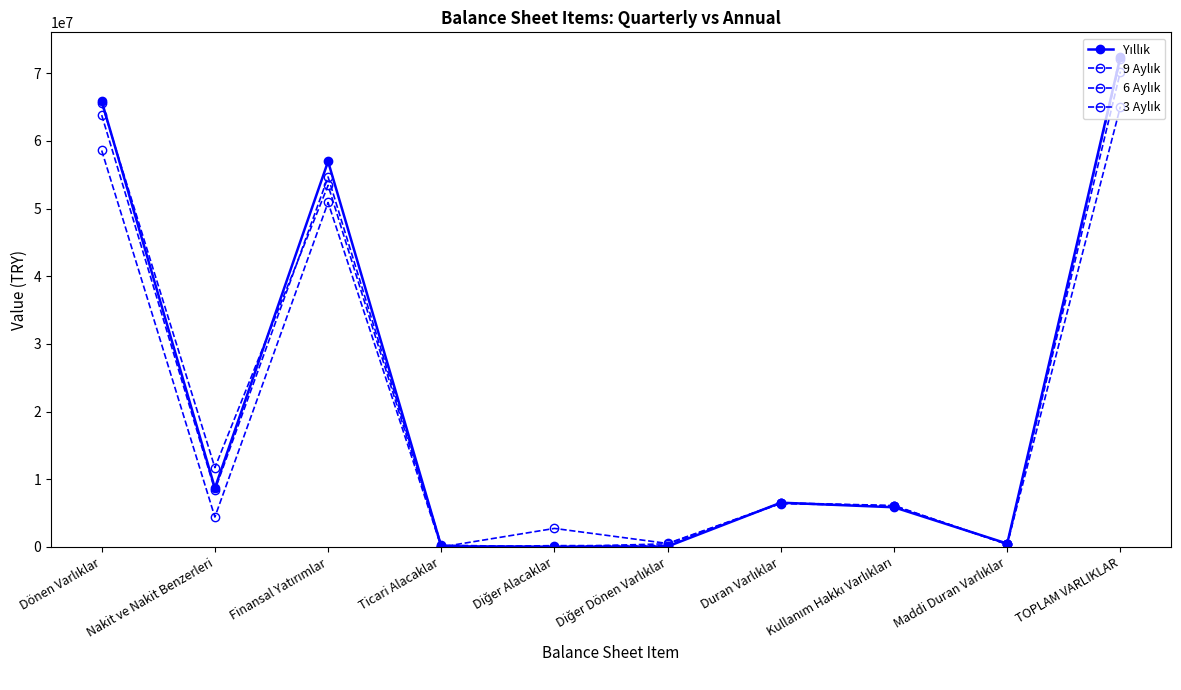

Count the number of data series in this chart.

4